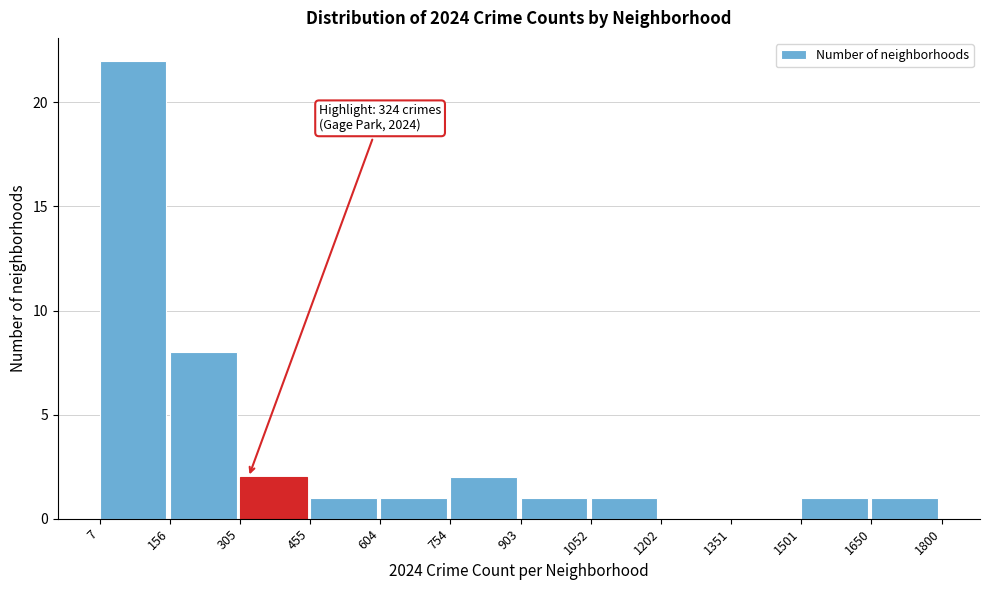

Which range on the x-axis has the tallest bar?

7 to 156